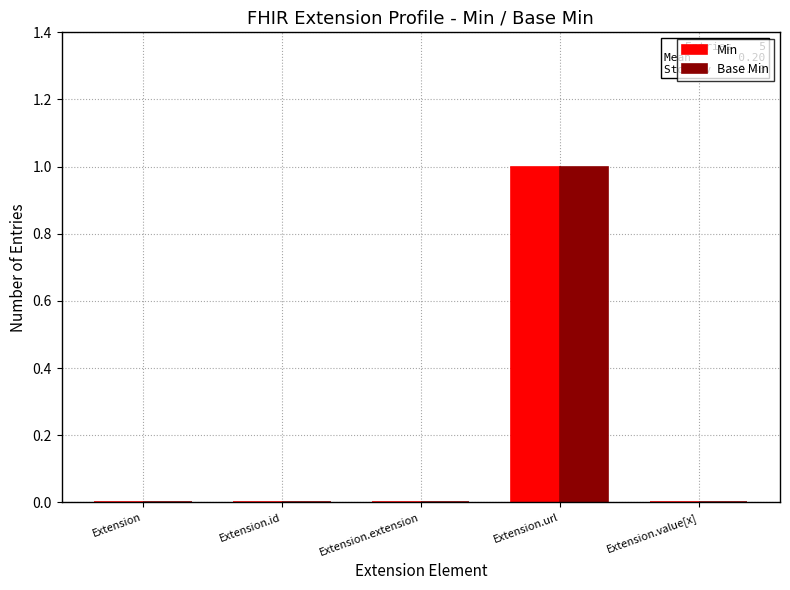

At which label does Min reach its peak?

Extension.url